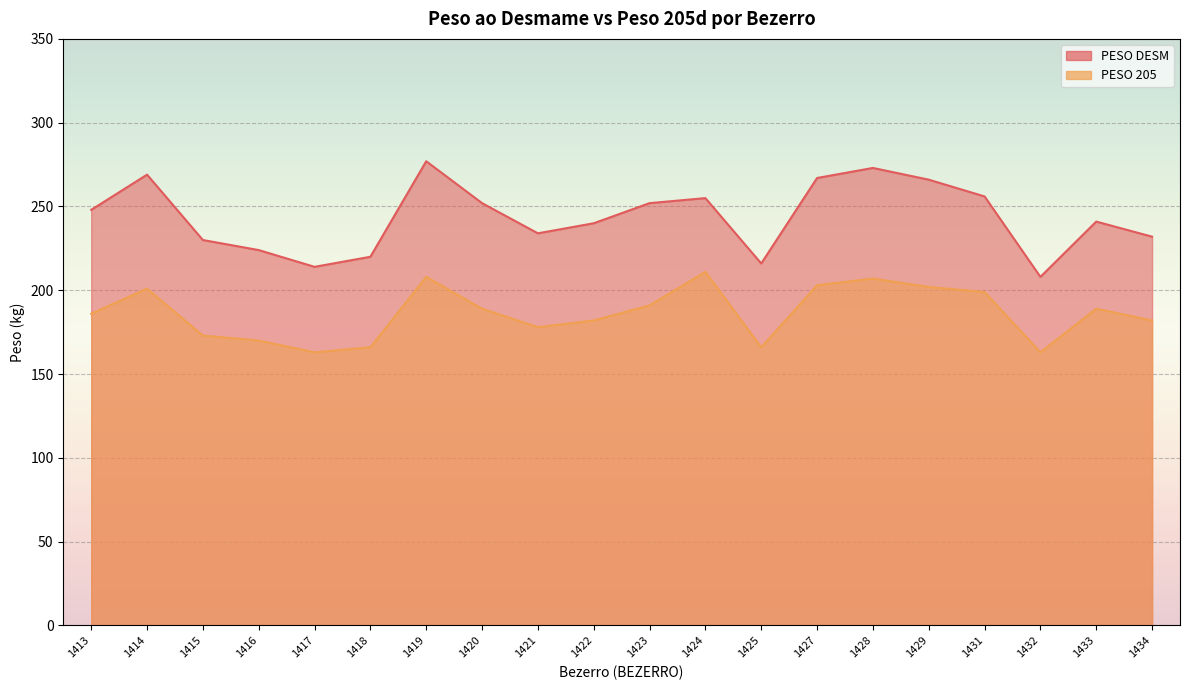

True or false: PESO DESM and PESO 205 intersect in this chart.

False